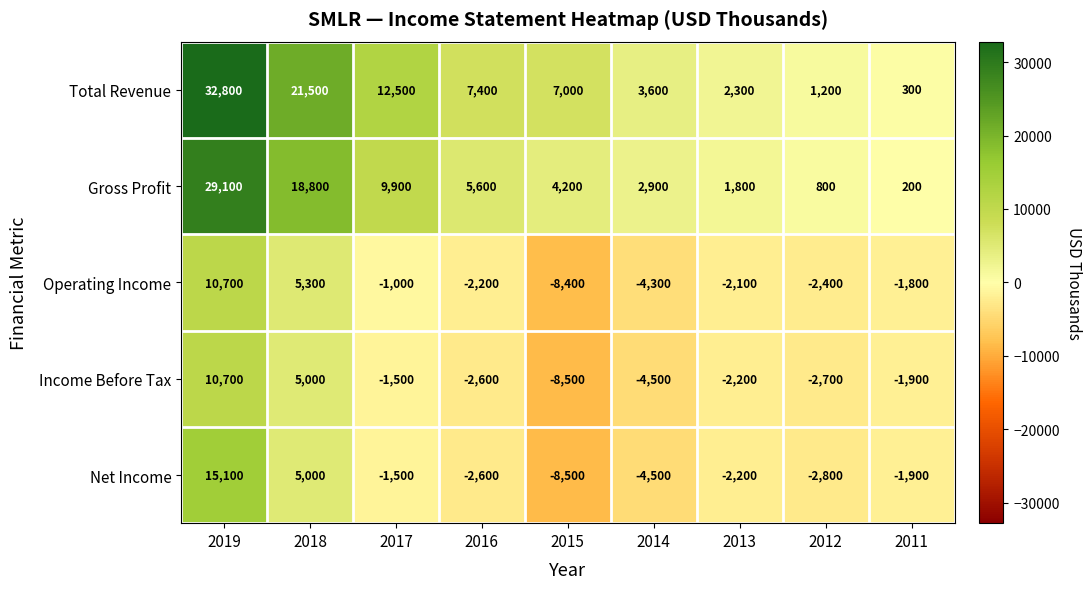

What is the approximate value of Operating Income at 2019, to the nearest 100?

10700